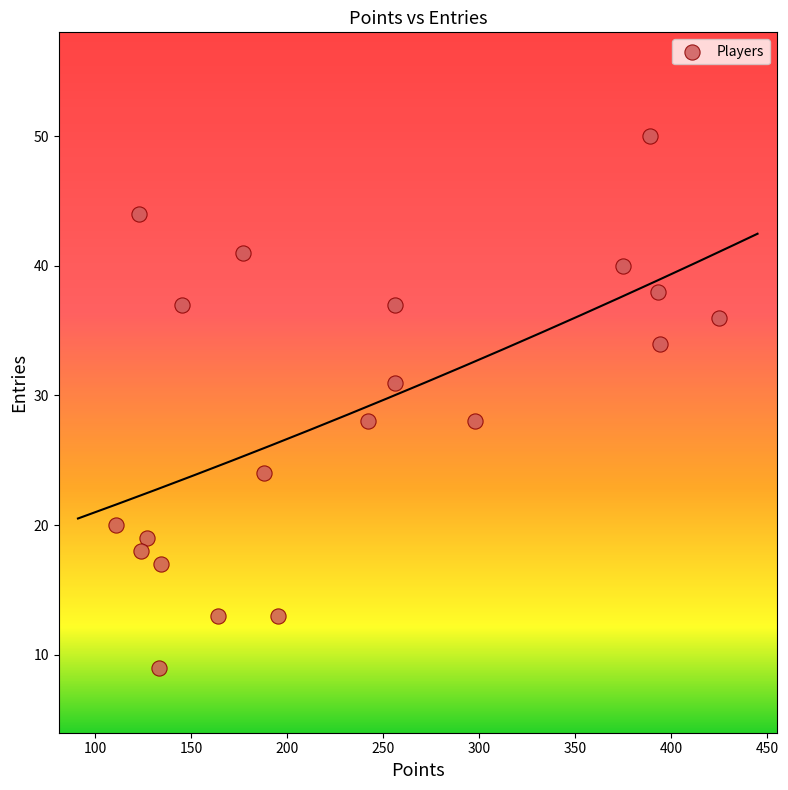

What is the range of Y values (max minus min)?

41